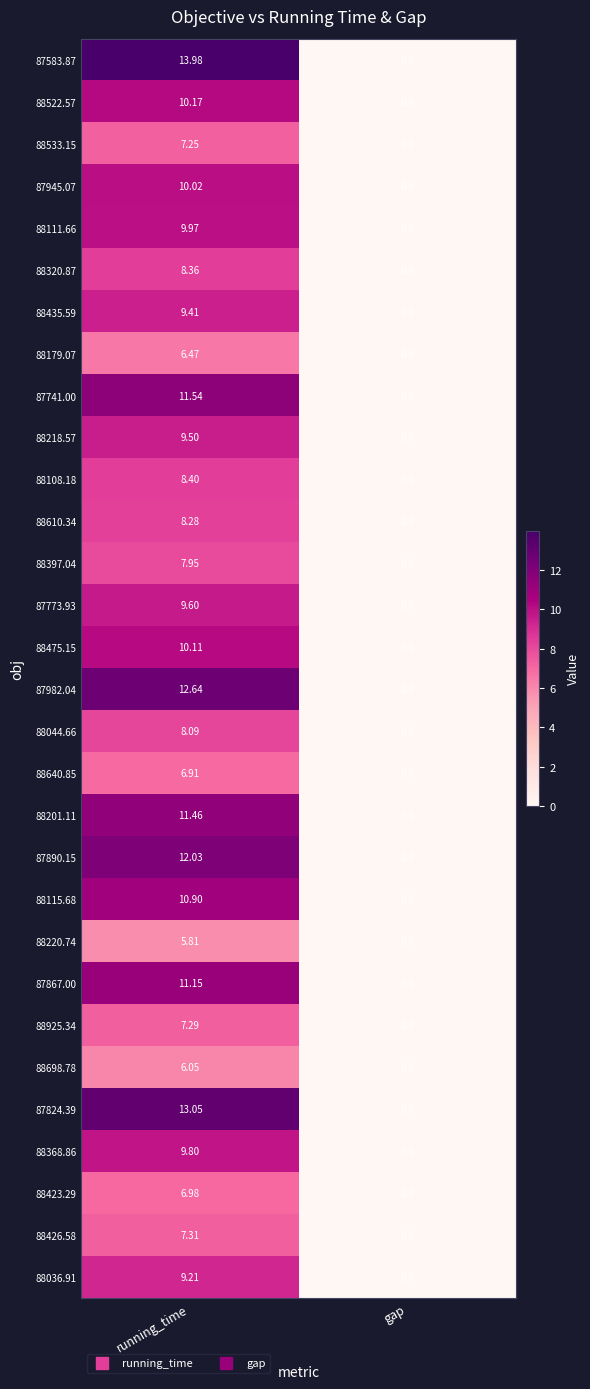

How many values in 88610.34 are above zero?

1